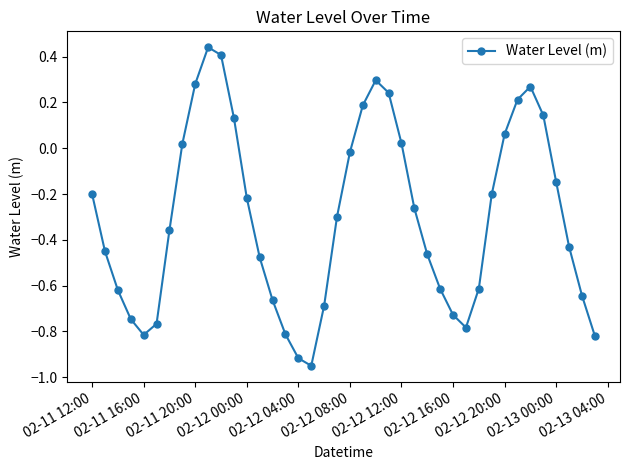

What is the difference between the maximum and second lowest values?

1.4